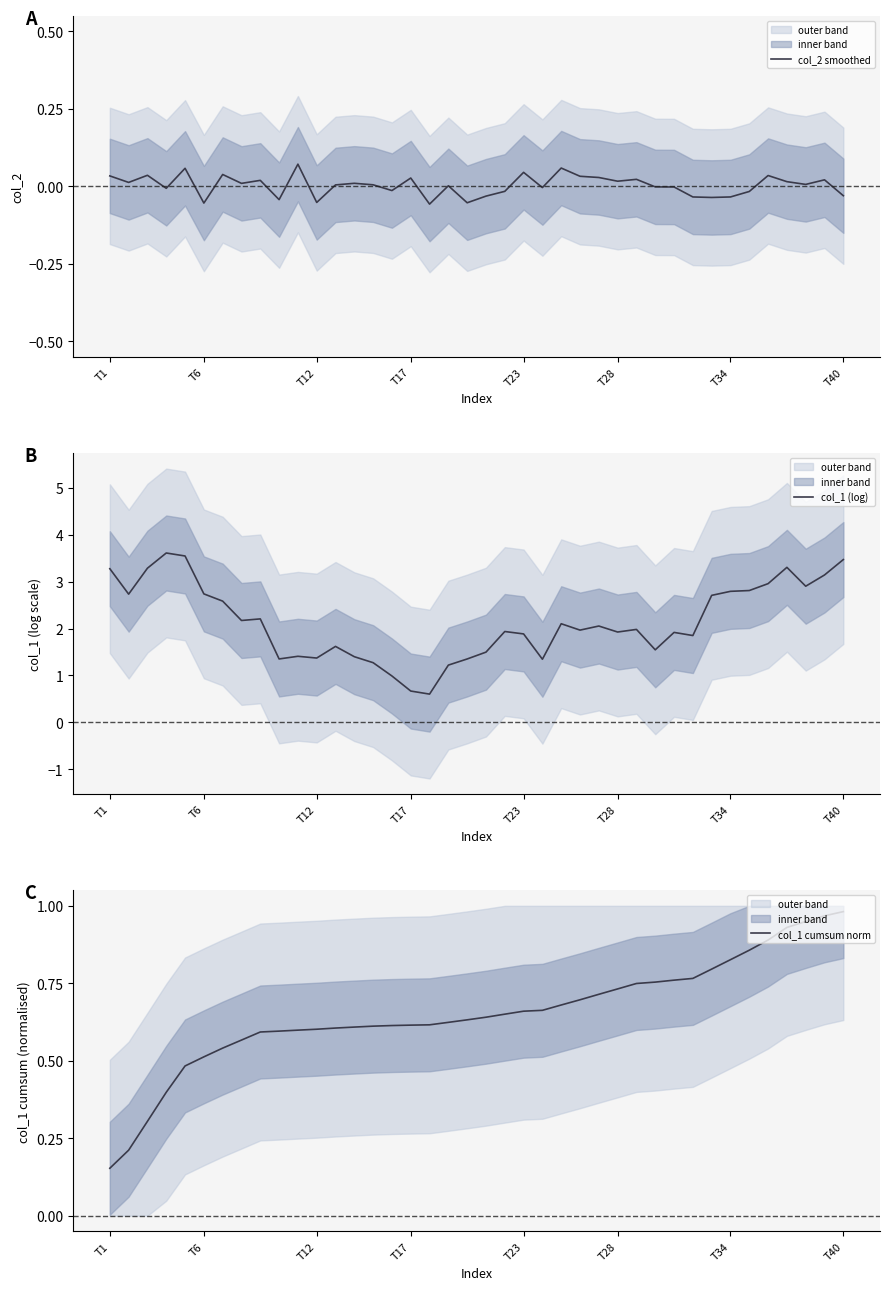

True or false: col_2 smoothed and col_1 (log) cross at least once.

False